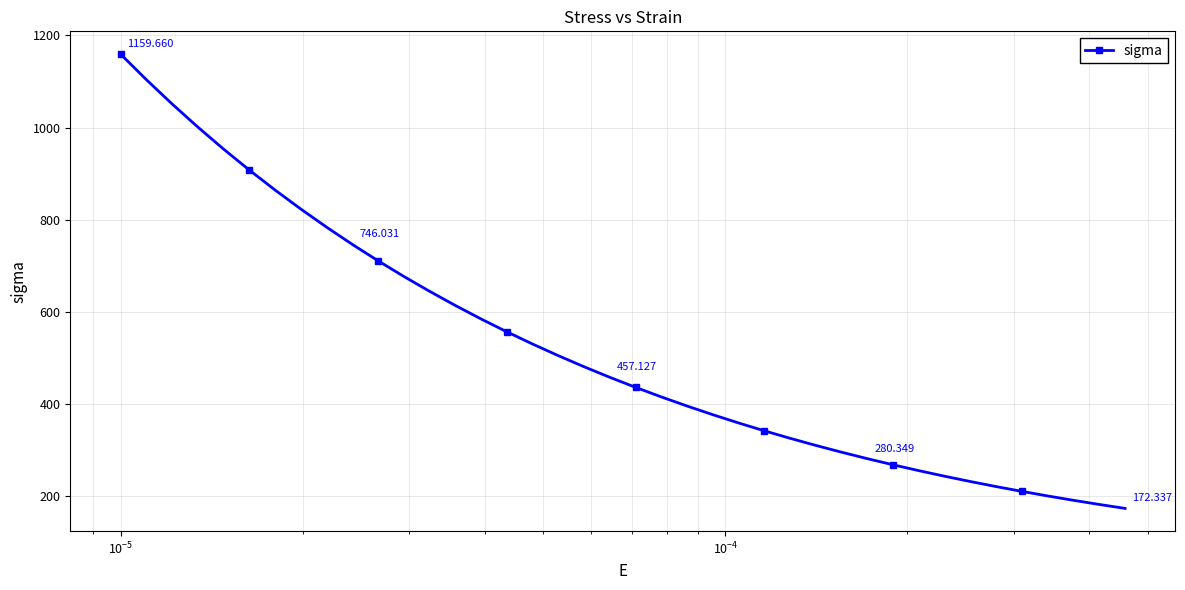

What is the greatest value displayed?

1159.7